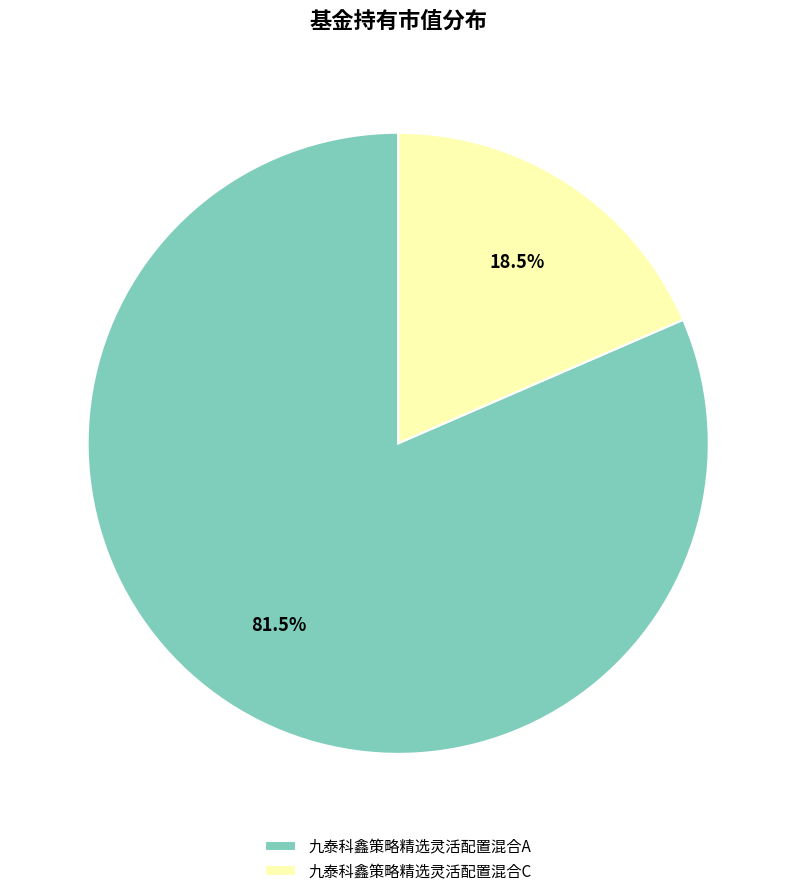

What percentage do 九泰科鑫策略精选灵活配置混合A and 九泰科鑫策略精选灵活配置混合C together represent?

100.0%